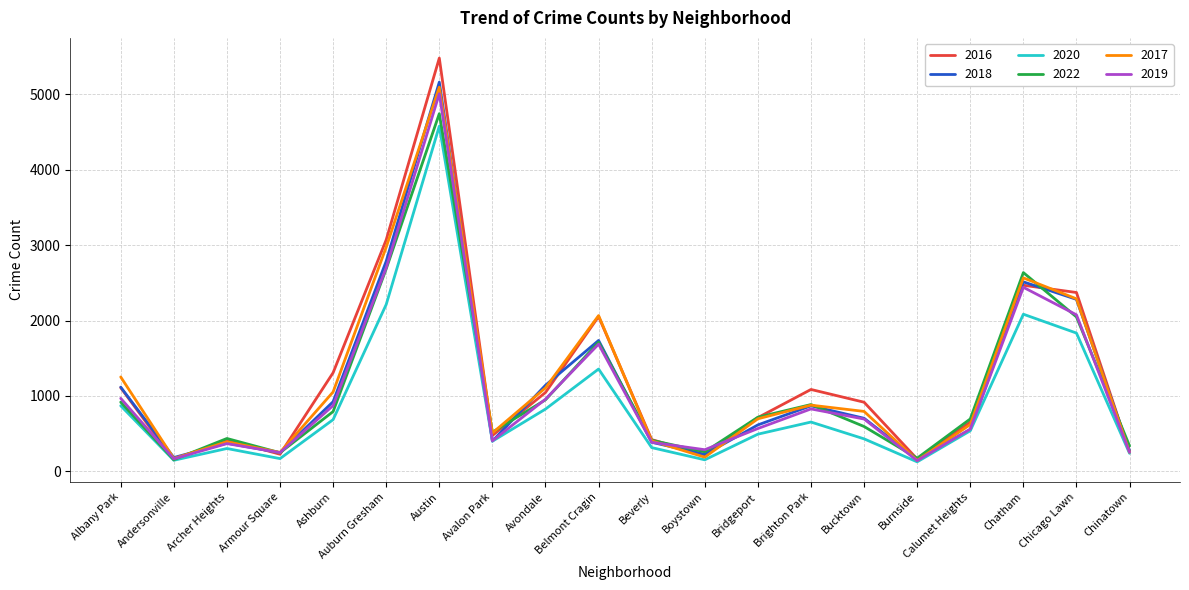

The value of 2018 at Chatham is 1305. True or false?

False